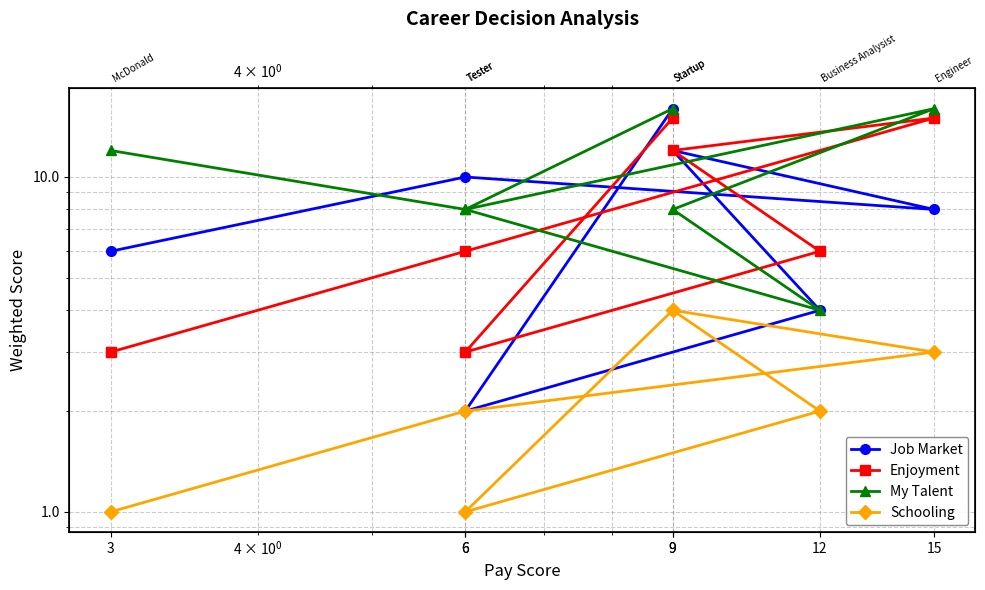

What is the sum of the Schooling values at 12 and 3?

3